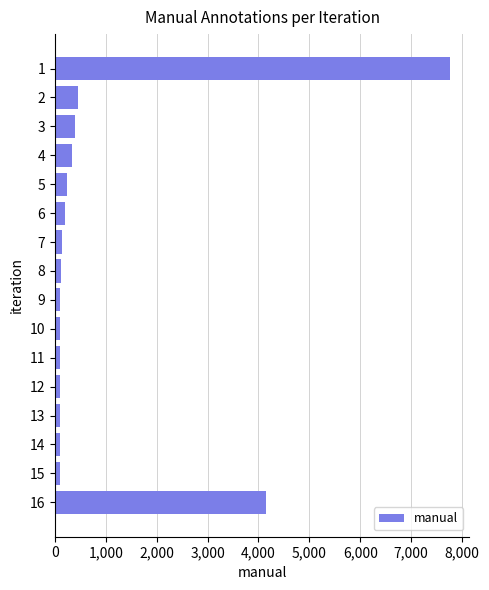

What is the value of the 16th bar from the top?

4157